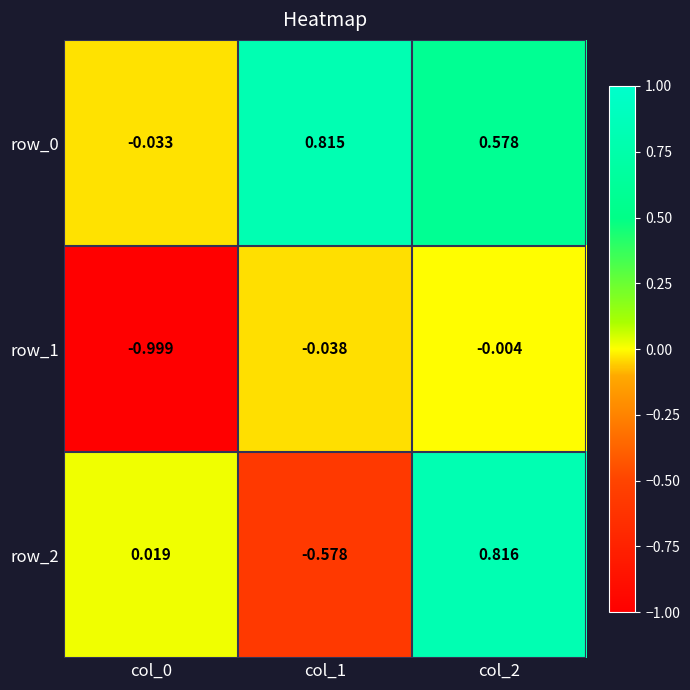

How many data points does each series have?

3